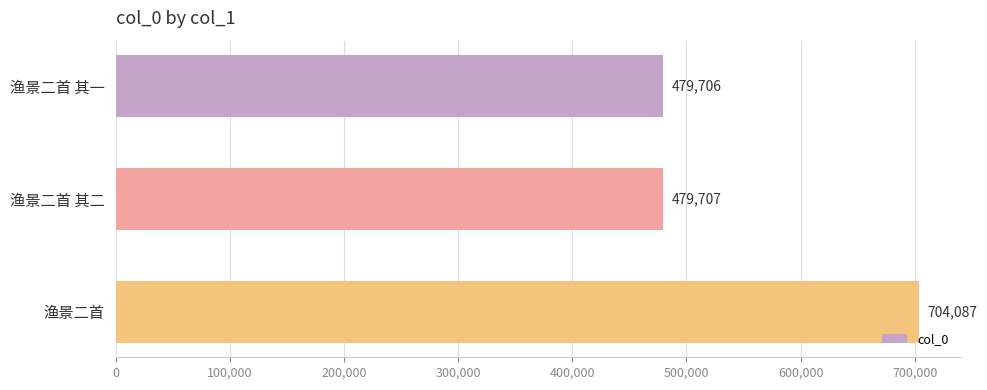

Between 渔景二首 and 渔景二首 其二, which is larger?

渔景二首